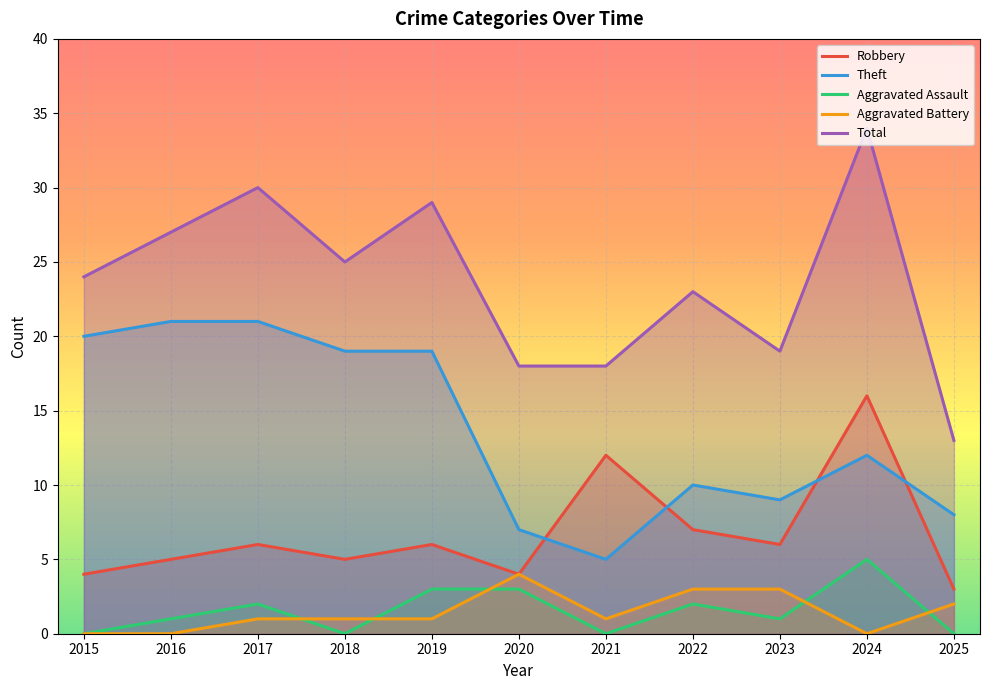

At which category does Aggravated Assault reach its first local peak?

2017